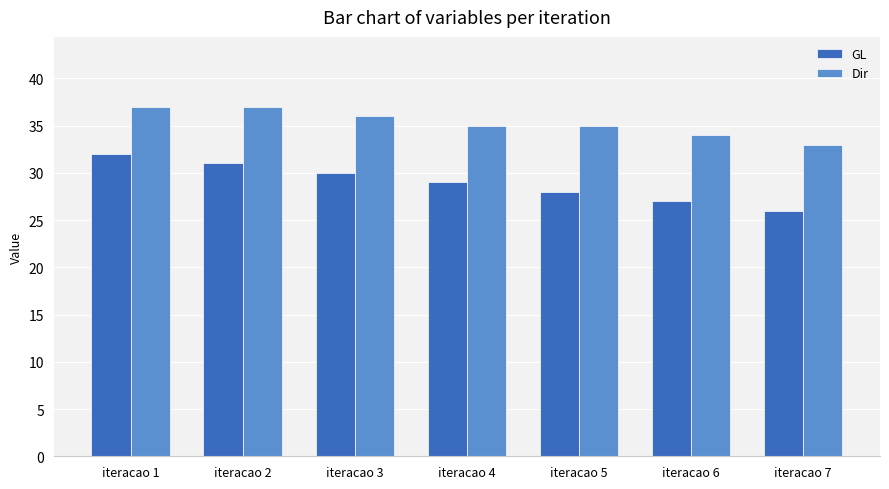

Count the GL values in the range 27 to 31.

5